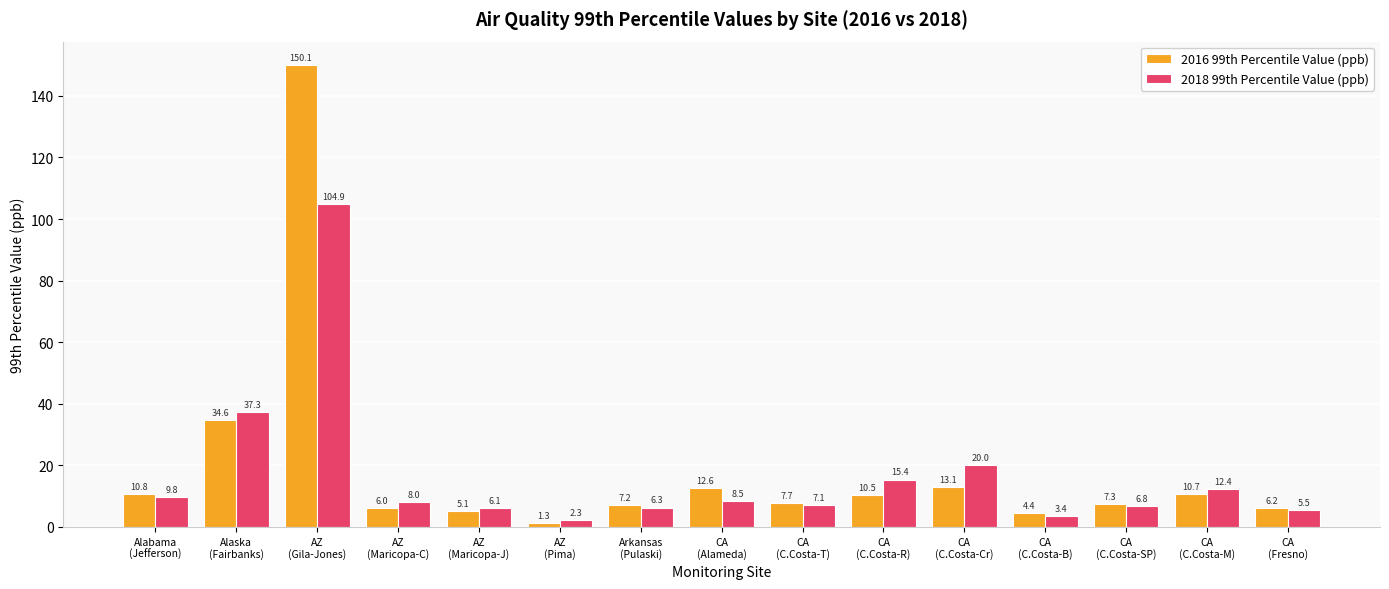

What is the sum of all 2018 99th Percentile Value (ppb) values?

253.8